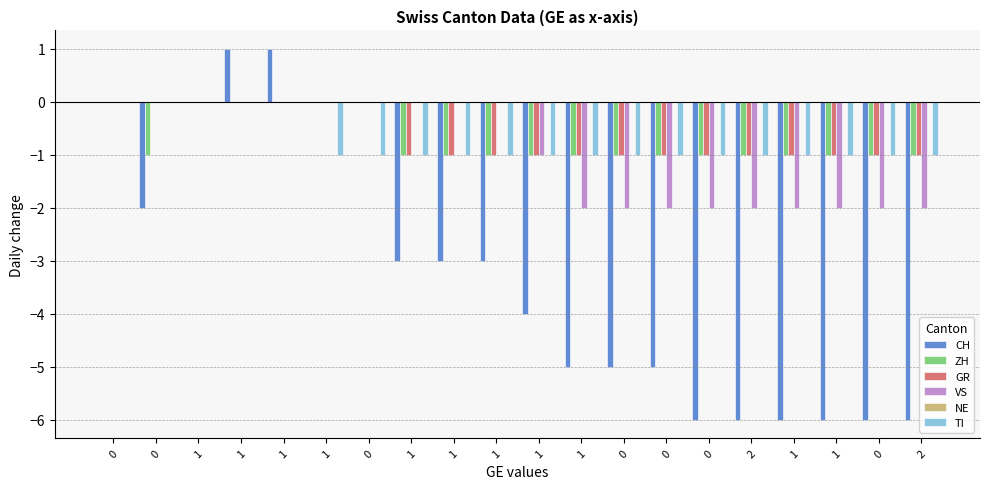

Which series has the largest total across all categories?

NE